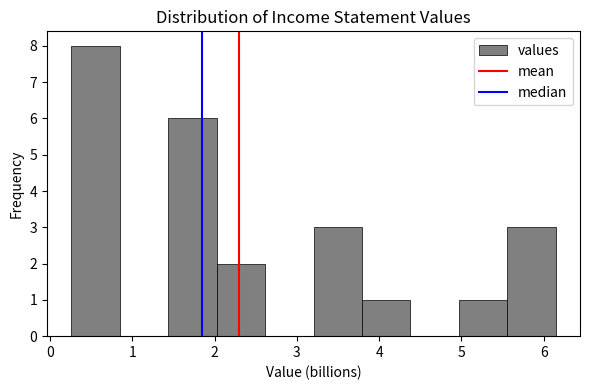

How tall is the bar that spans 5.6 to 6.1 on the x-axis? Neither the bar edges nor the heights are printed on the chart, so give them approximately, as read against the axes.

3